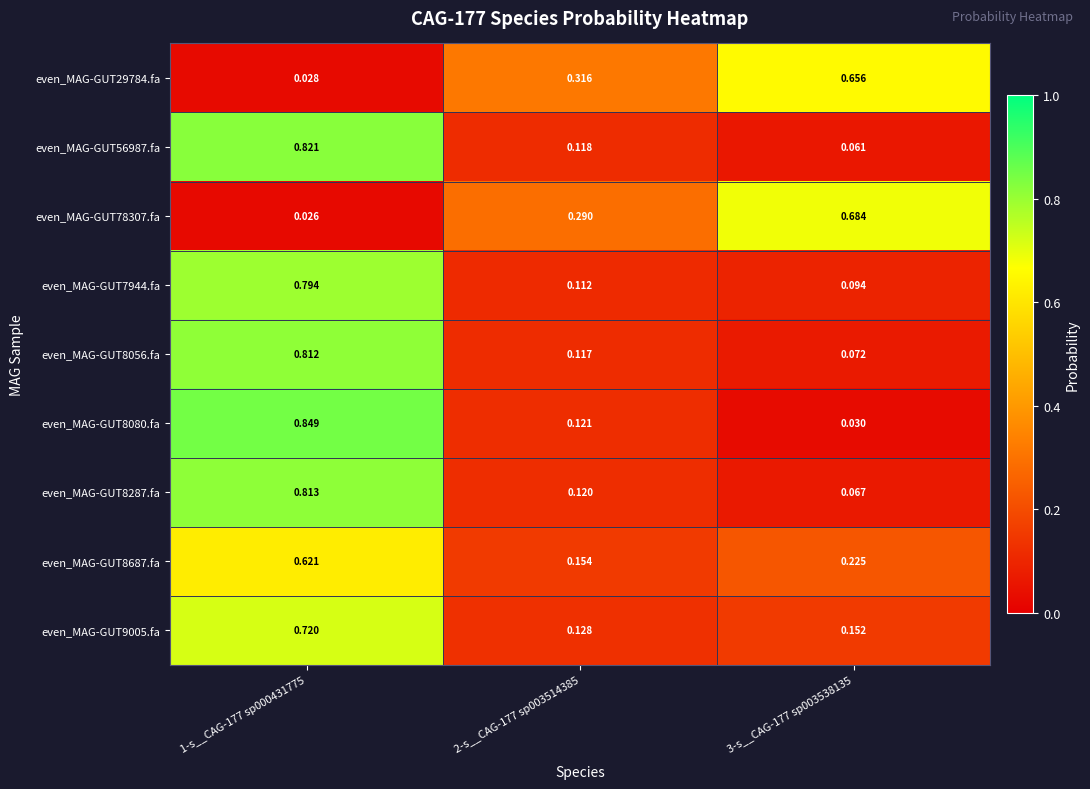

At which category does the chart reach its minimum across all series?

1-s__CAG-177 sp000431775